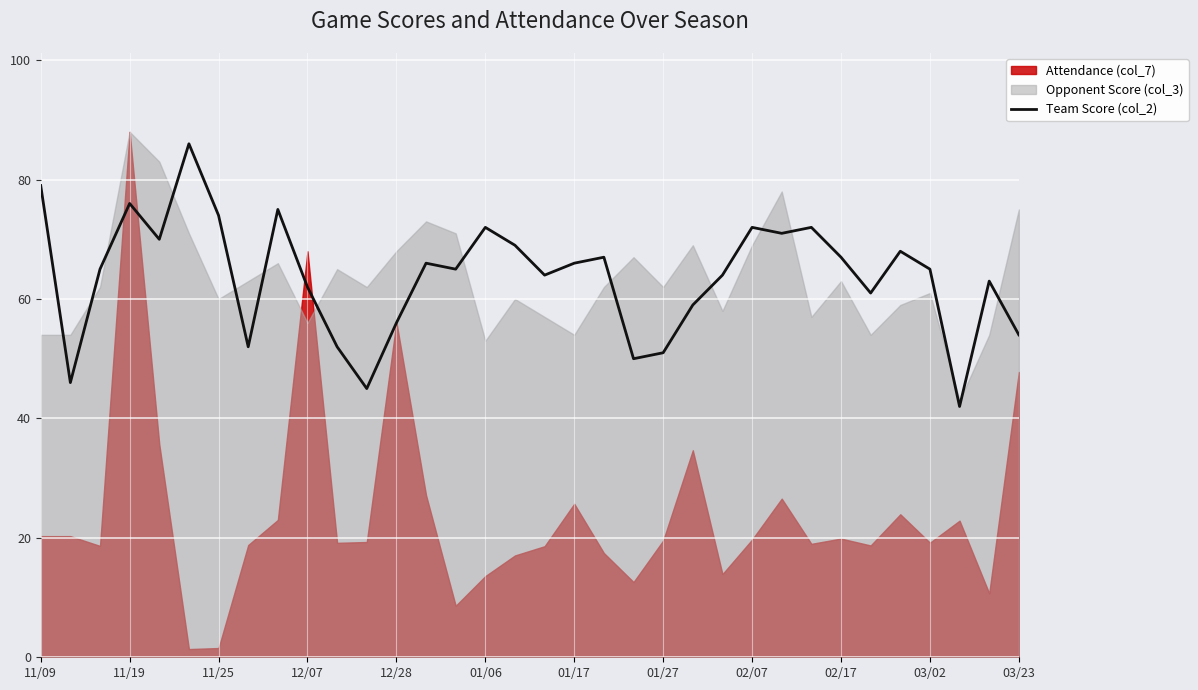

The value of Team Score (col_2) at 01/17 is 66. True or false?

True